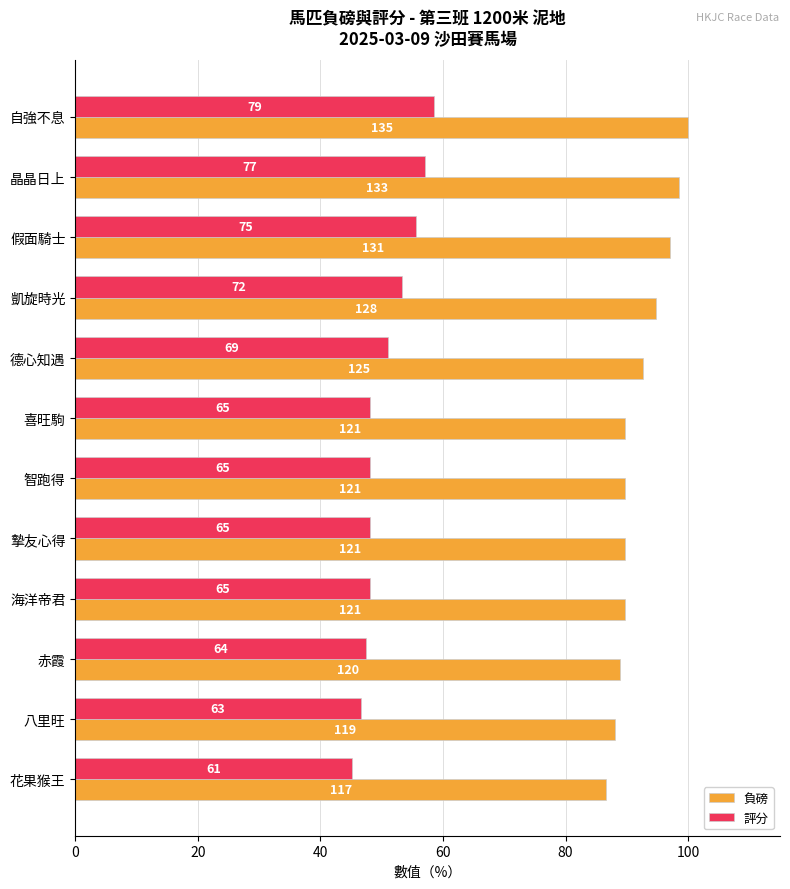

What is the value of the 評分 bar at the 3rd from the left?

55.6